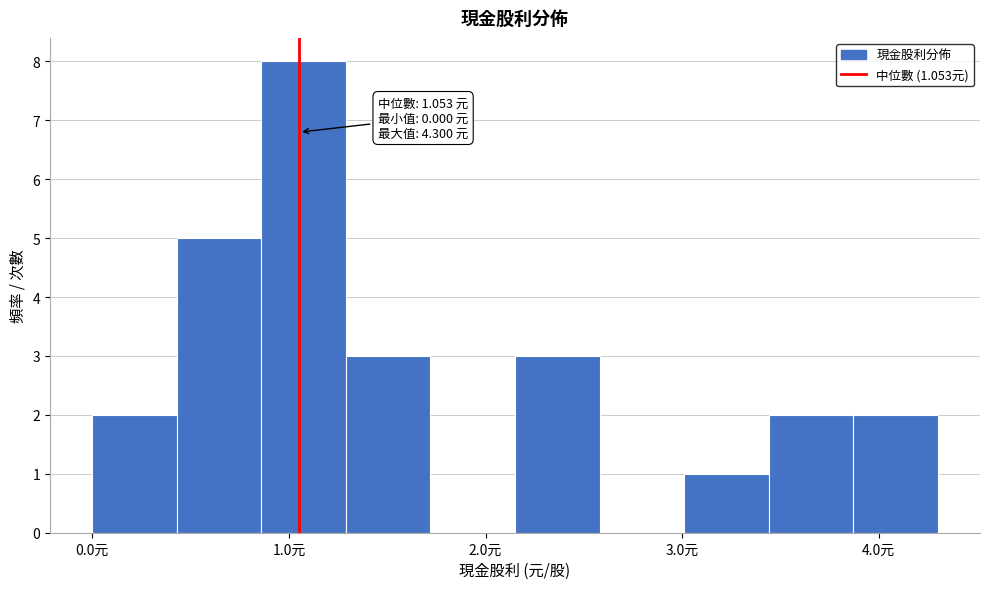

Which range on the x-axis has the tallest bar?

0.86 to 1.29